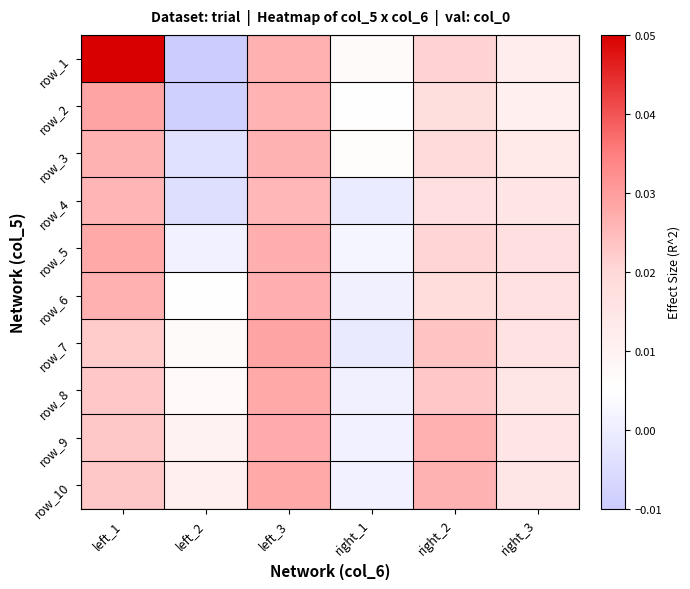

The row_2 series shows -0.0 at left_2. True or false?

True